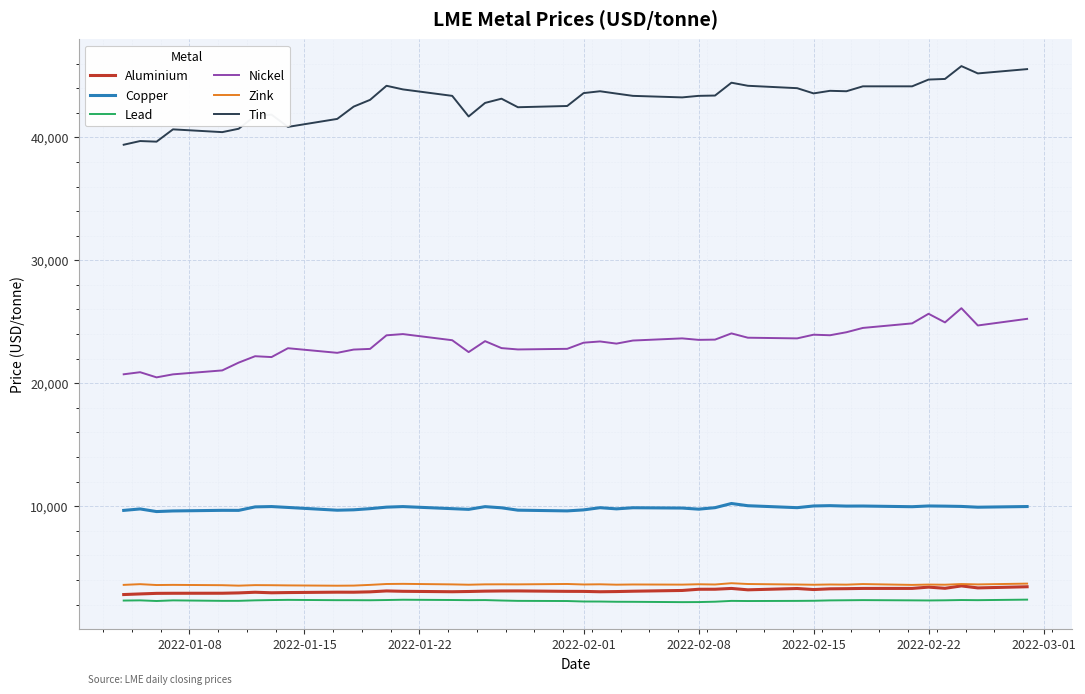

True or false: Aluminium and Tin cross at least once.

False